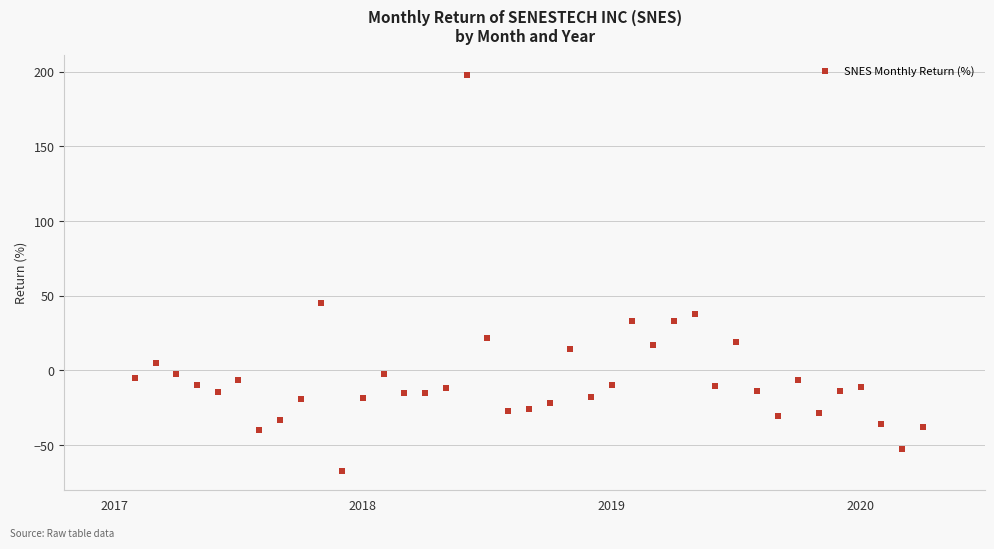

What Y value in the scatter plot is closest to 65?

44.9